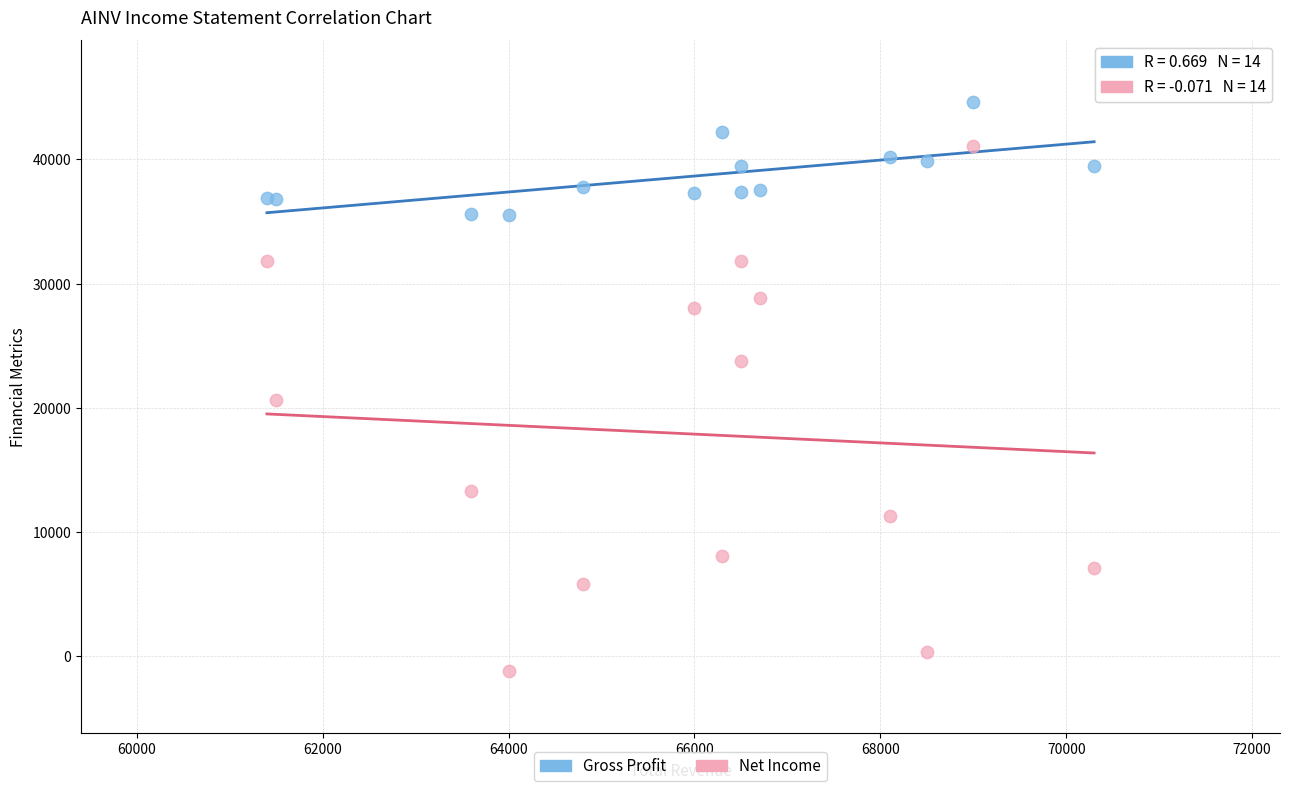

Which series reaches the minimum Y coordinate?

Net Income